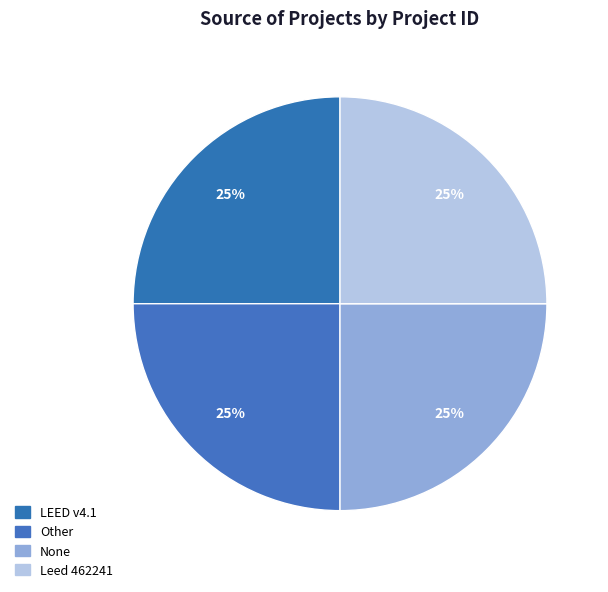

How many slices are in this pie chart?

4